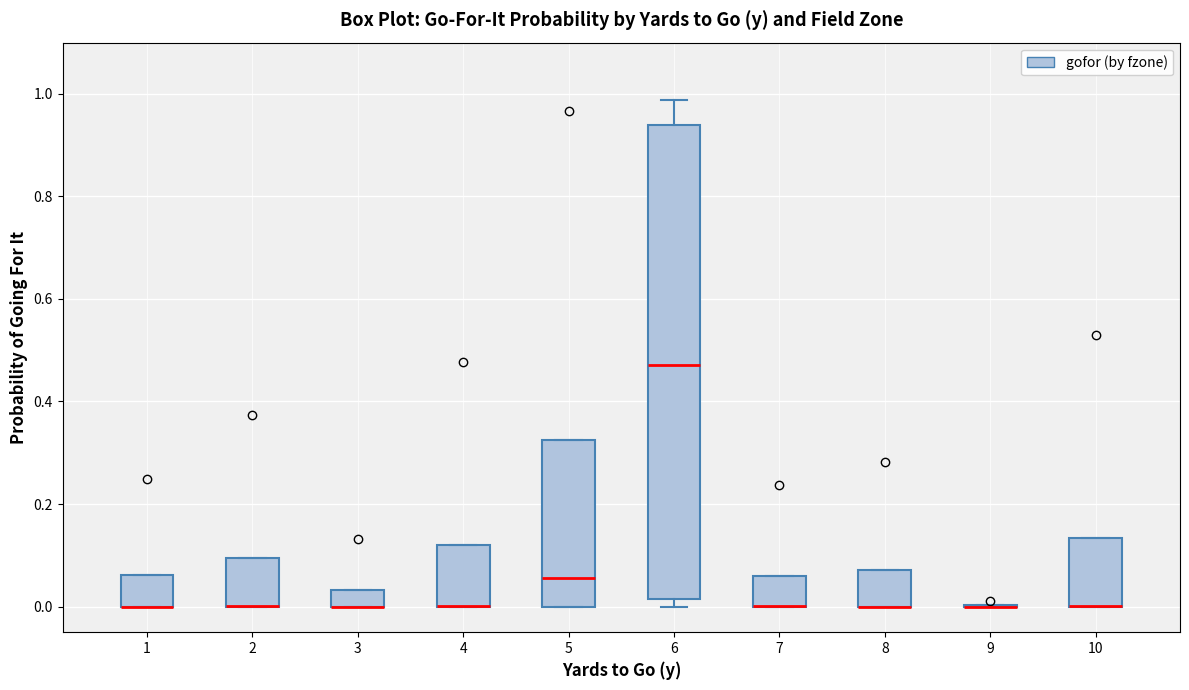

Comparing the boxes themselves (not the whiskers), which one is the tallest?

6